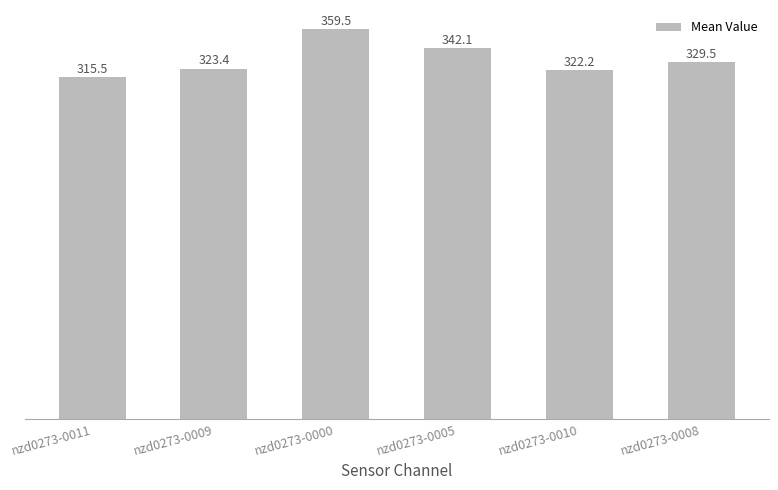

What position from the left is nzd0273-0009?

2